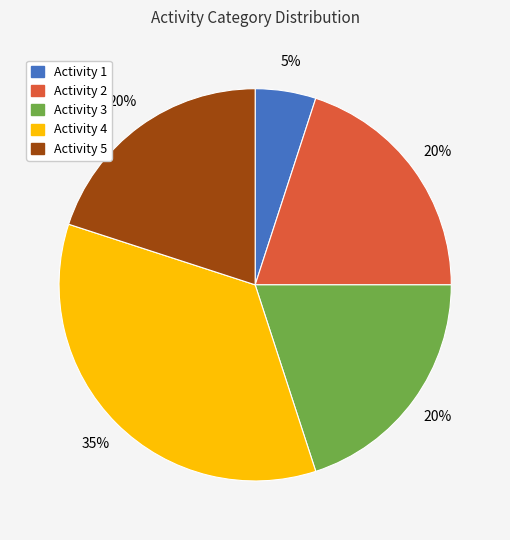

To the nearest percent, what is the difference between the largest and smallest slice percentages?

30%